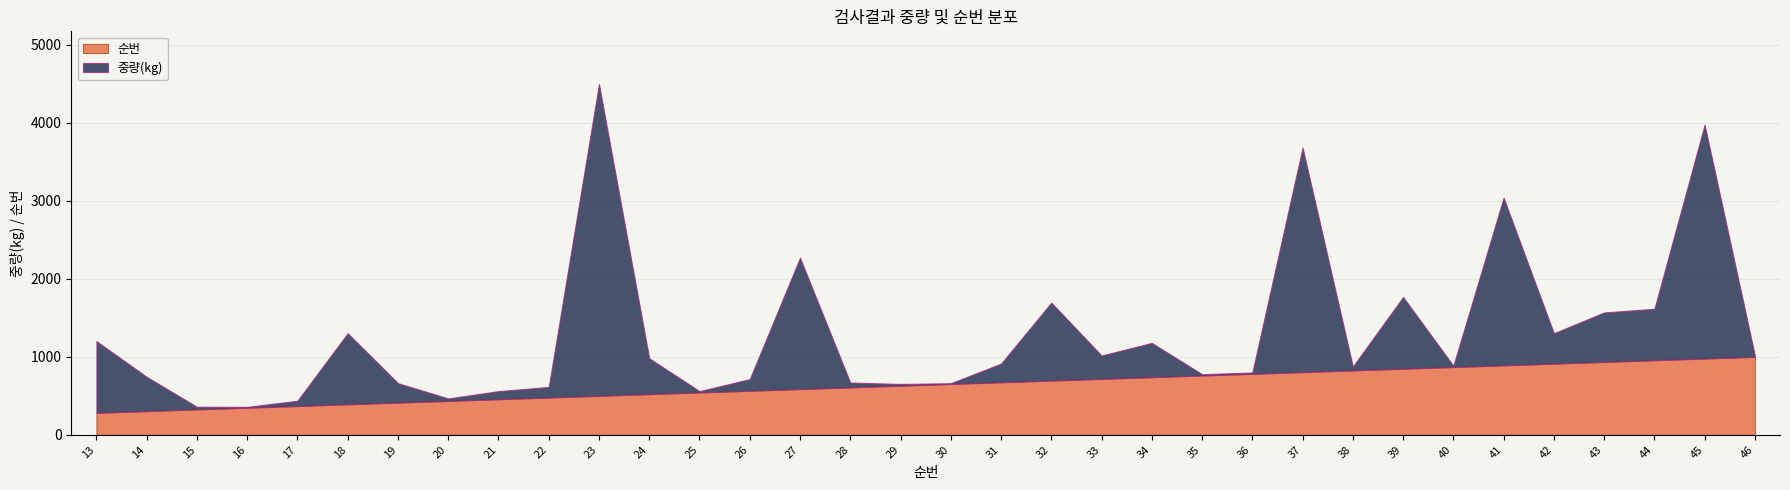

Which series has the widest spread of values?

중량(kg)